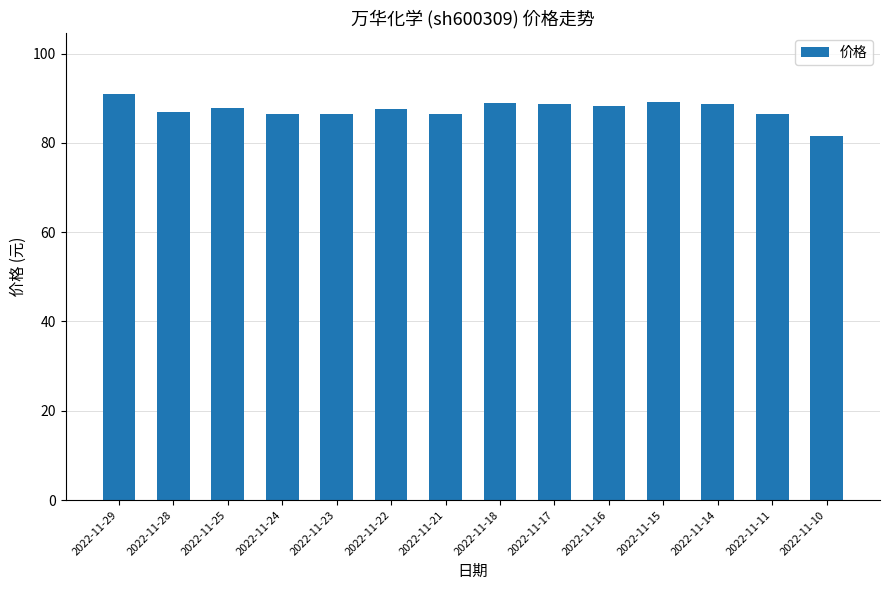

What is the difference between the values at 2022-11-28 and 2022-11-16?

1.4